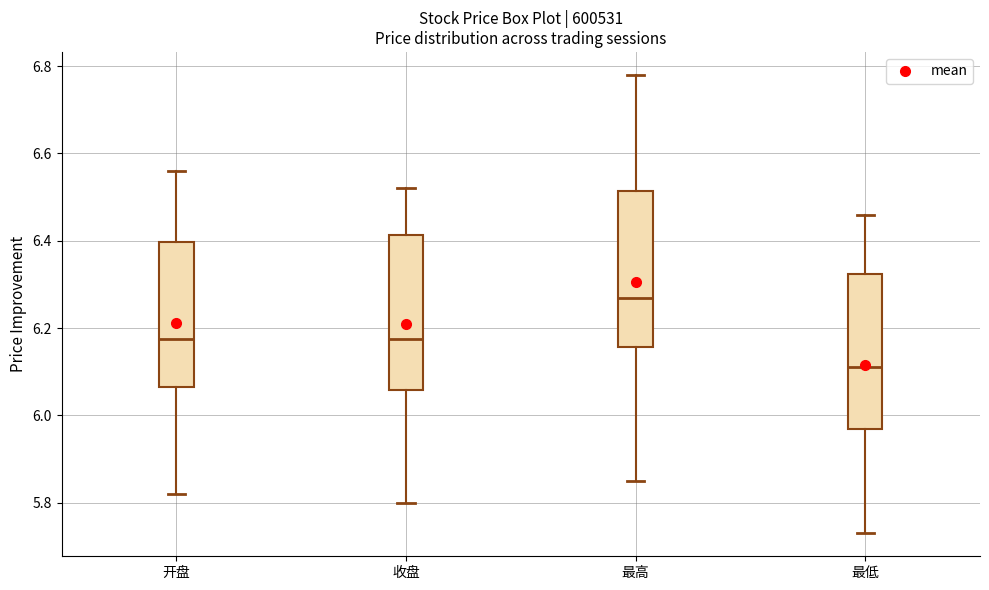

Reading left to right, read every box against the y-axis: the position of its median line, the range the box covers, and the ends of its whiskers. The values are not printed on the chart, so give them approximately, as read against the axis.

开盘: median 6.18, box 6.06 to 6.40, whiskers 5.82 to 6.56
收盘: median 6.18, box 6.06 to 6.42, whiskers 5.80 to 6.52
最高: median 6.28, box 6.16 to 6.52, whiskers 5.86 to 6.78
最低: median 6.12, box 5.98 to 6.32, whiskers 5.74 to 6.46